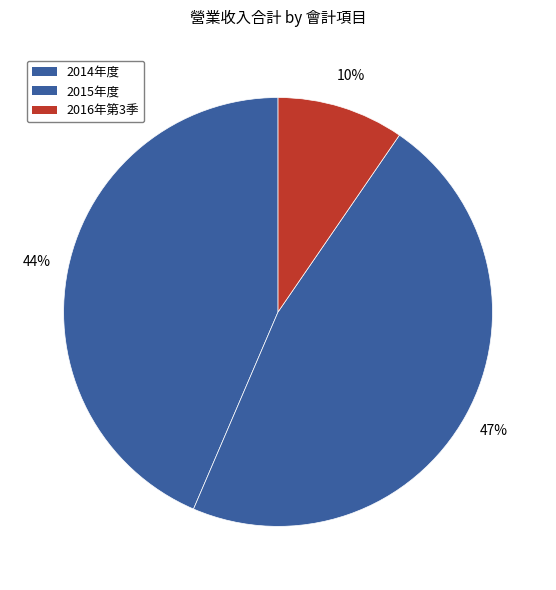

To the nearest percent, what is the difference between the 2015年度 and 2014年度 slice percentages?

3%